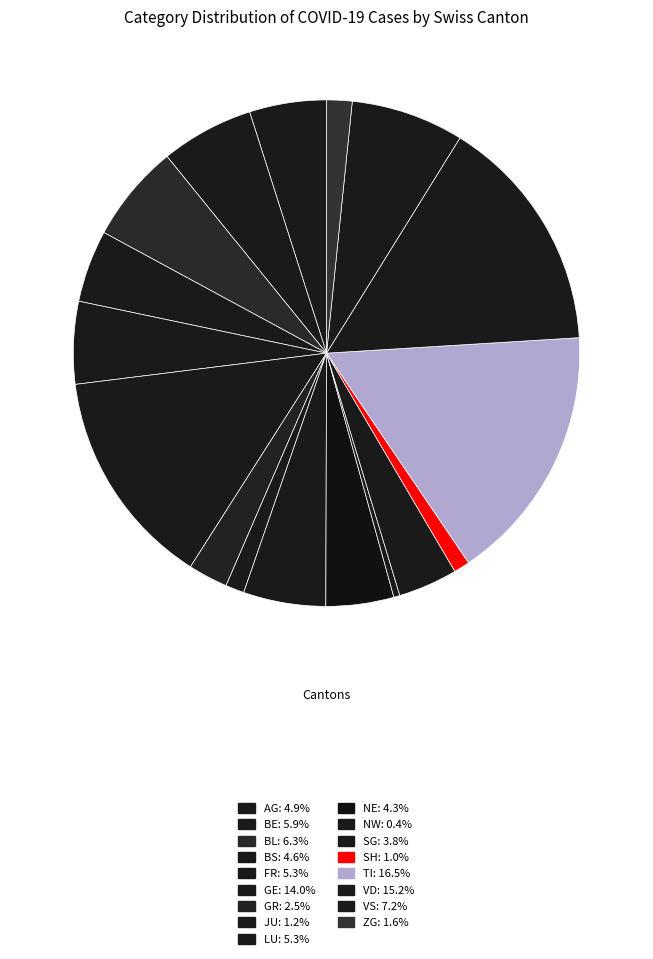

How many segments does this pie chart have?

17